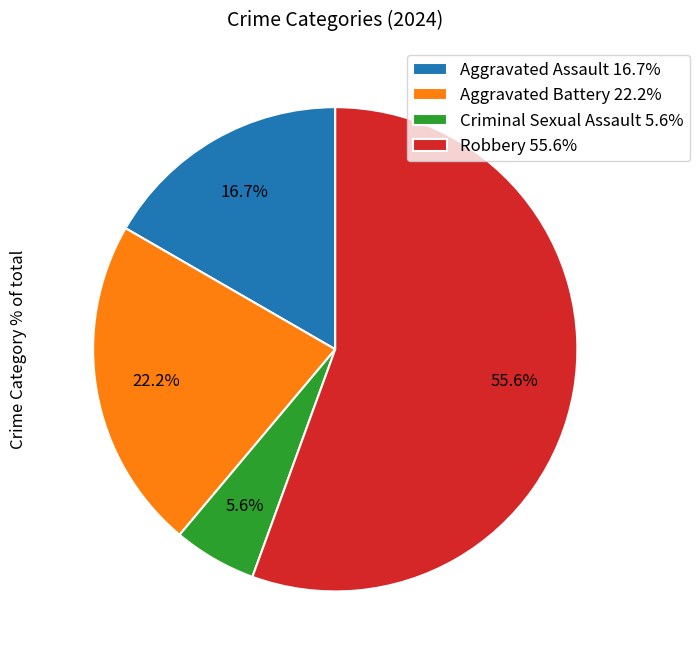

Does any single category account for the majority?

Yes